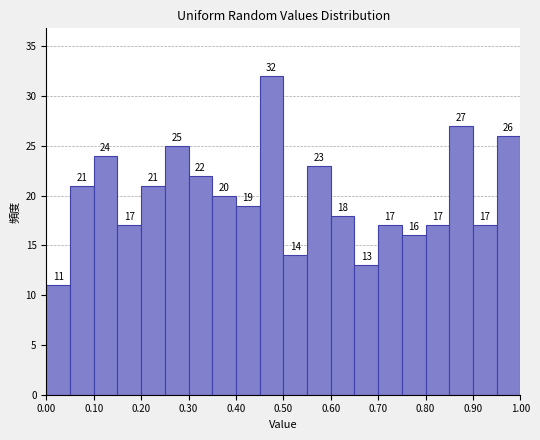

Reading left to right, transcribe this chart: for each bar, give the range it covers on the x-axis and its height.

0.00 to 0.05: 11
0.05 to 0.10: 21
0.10 to 0.15: 24
0.15 to 0.20: 17
0.20 to 0.25: 21
0.25 to 0.30: 25
0.30 to 0.35: 22
0.35 to 0.40: 20
0.40 to 0.45: 19
0.45 to 0.50: 32
0.50 to 0.55: 14
0.55 to 0.60: 23
0.60 to 0.65: 18
0.65 to 0.70: 13
0.70 to 0.75: 17
0.75 to 0.80: 16
0.80 to 0.85: 17
0.85 to 0.90: 27
0.90 to 0.95: 17
0.95 to 1.00: 26